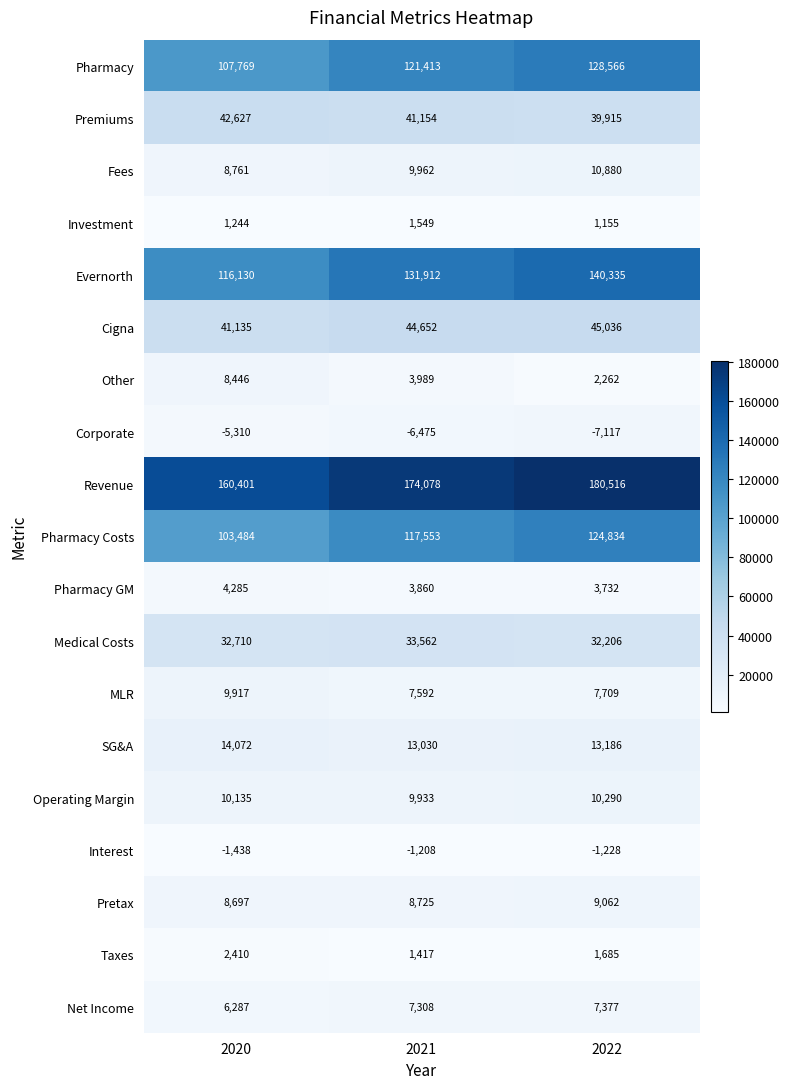

How many values in the Pharmacy Costs series are below 117553?

1